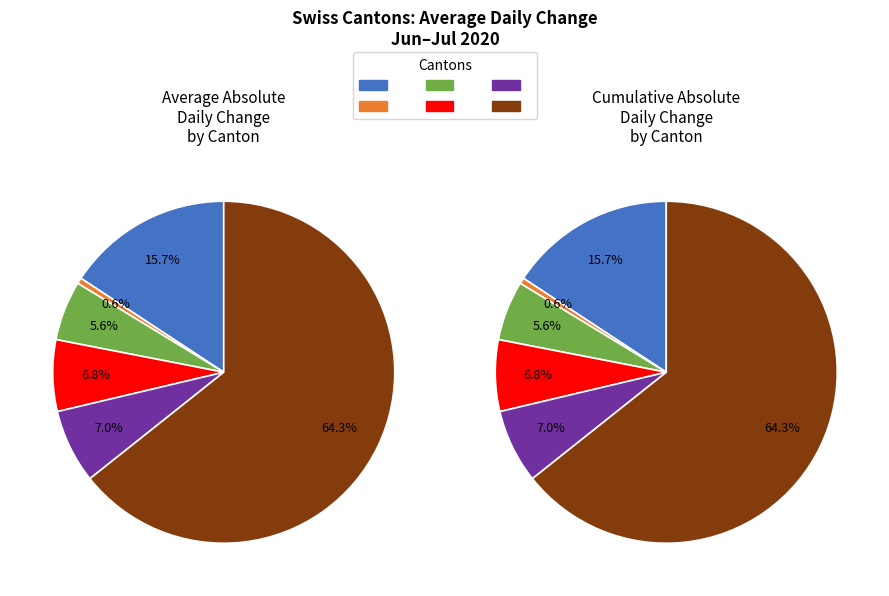

Does 28 account for over 50% of the chart?

No